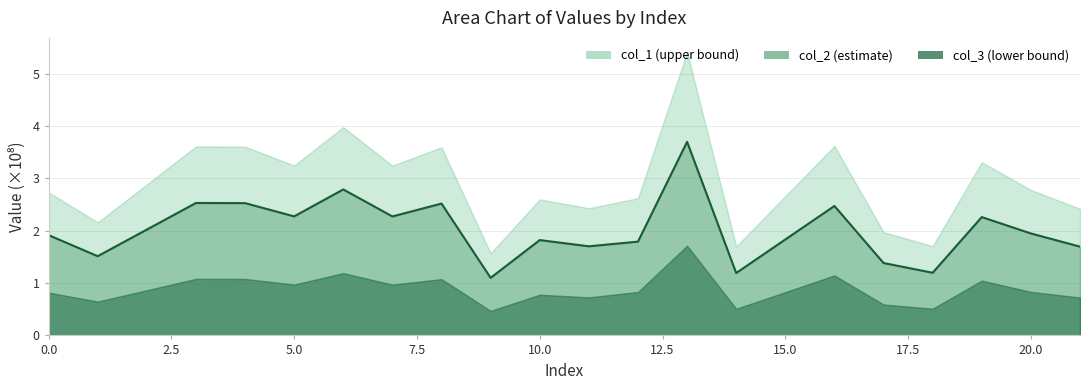

What is the difference between the values at 2.5 and 0.0?

0.4